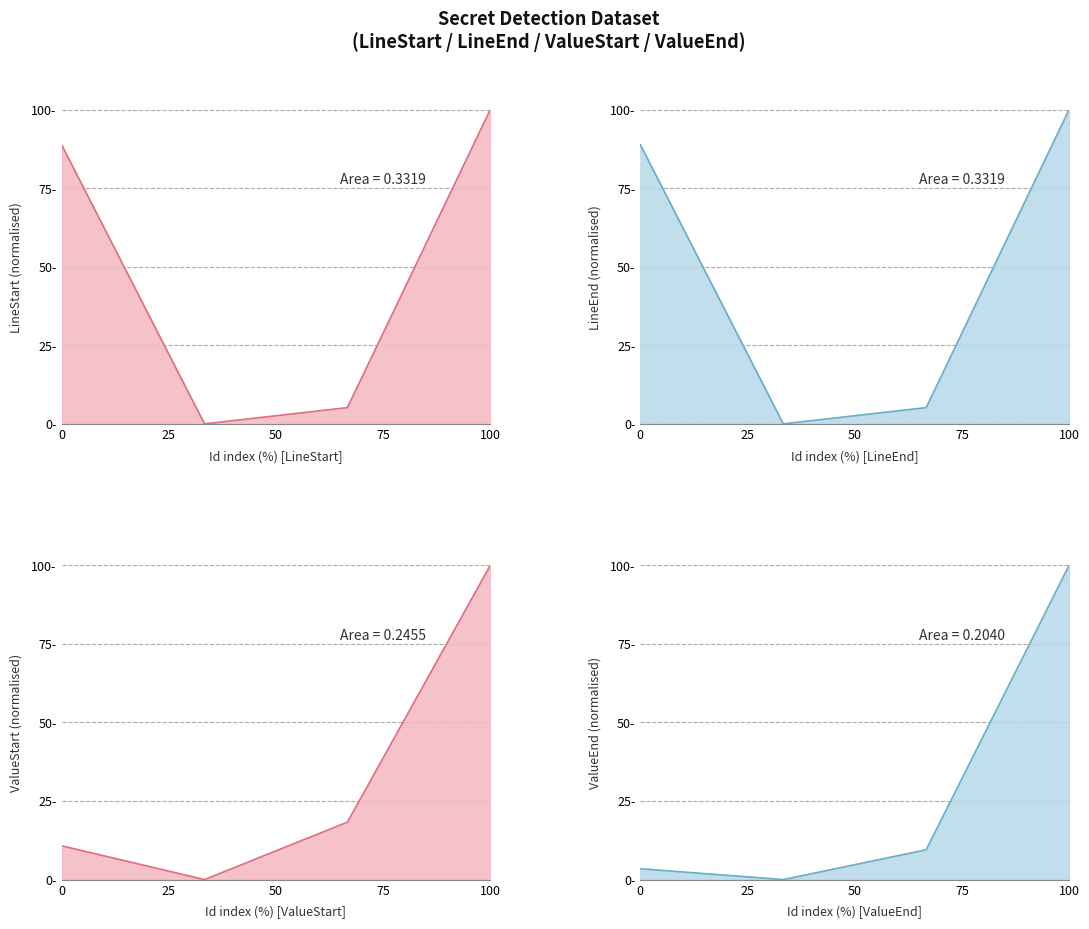

What is the maximum value for LineEnd?

100.0